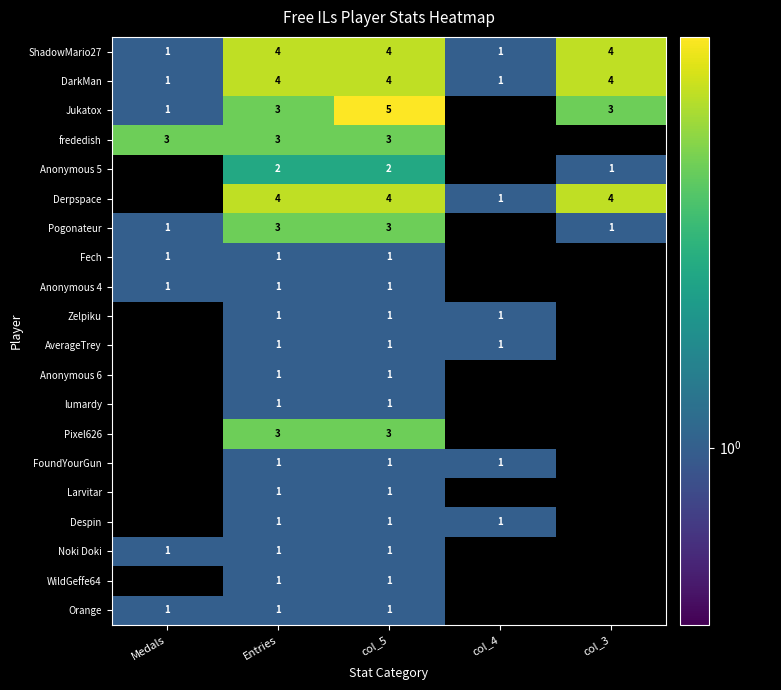

How many series are shown in this chart?

20